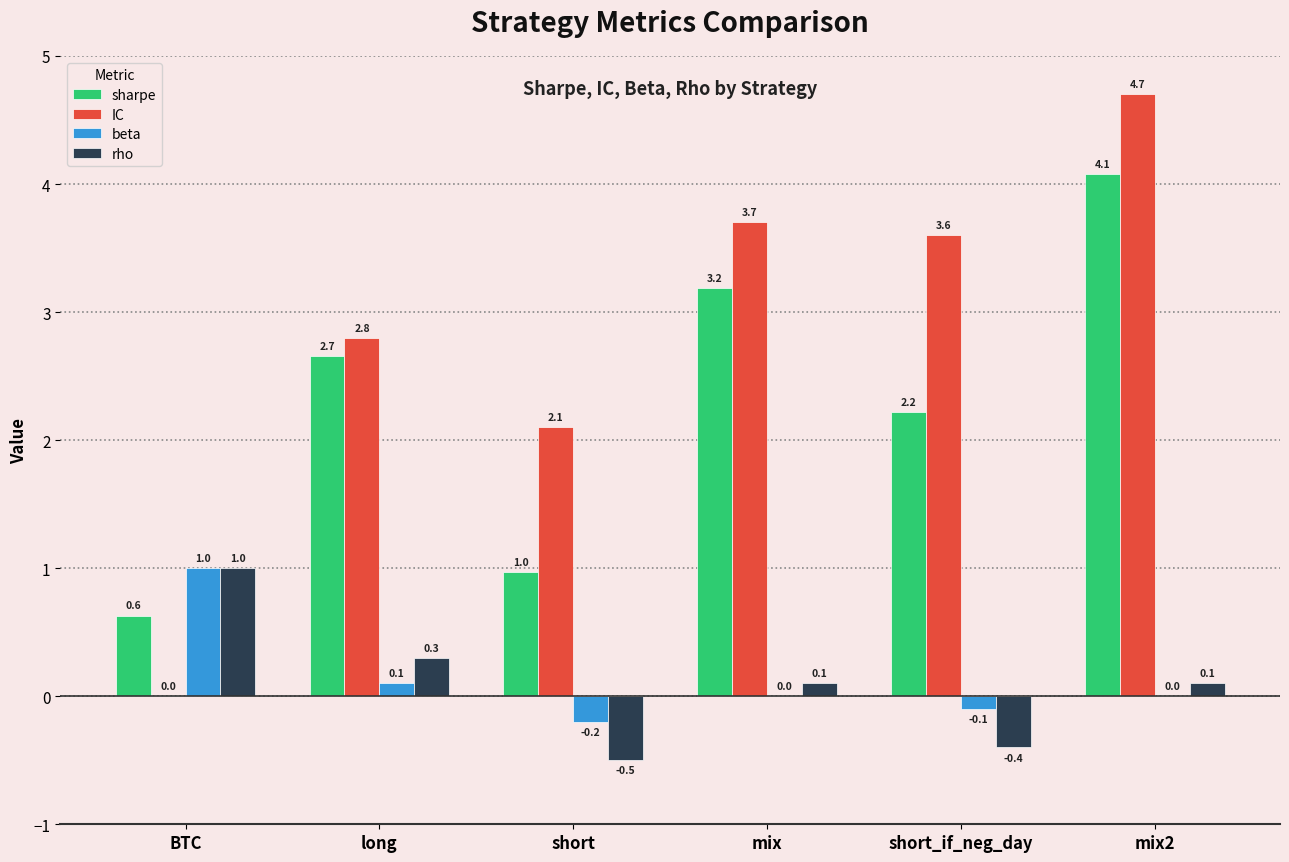

Reading left to right, list all the values displayed in this chart.

sharpe: 0.6	2.7	1.0	3.2	2.2	4.1
IC: 0.0	2.8	2.1	3.7	3.6	4.7
beta: 1.0	0.1	-0.2	0.0	-0.1	0.0
rho: 1.0	0.3	-0.5	0.1	-0.4	0.1